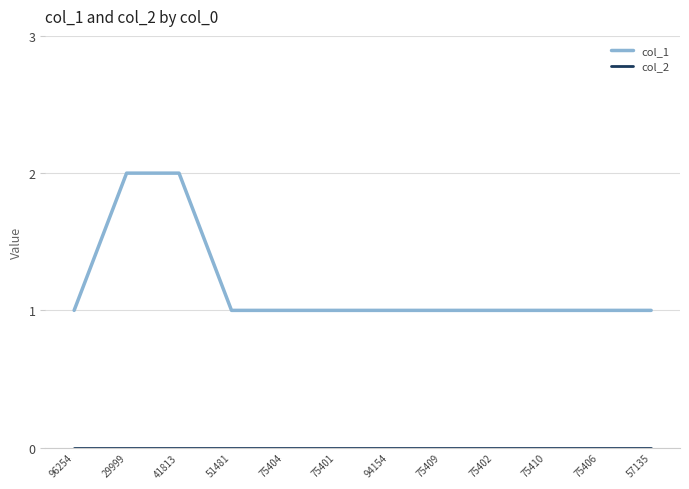

What position from the right is 94154?

6